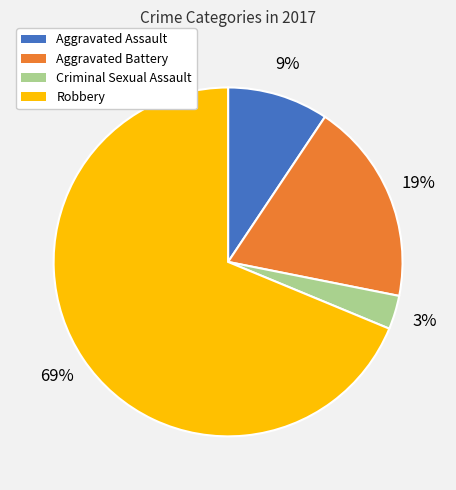

Does Robbery represent more than half of the total?

Yes